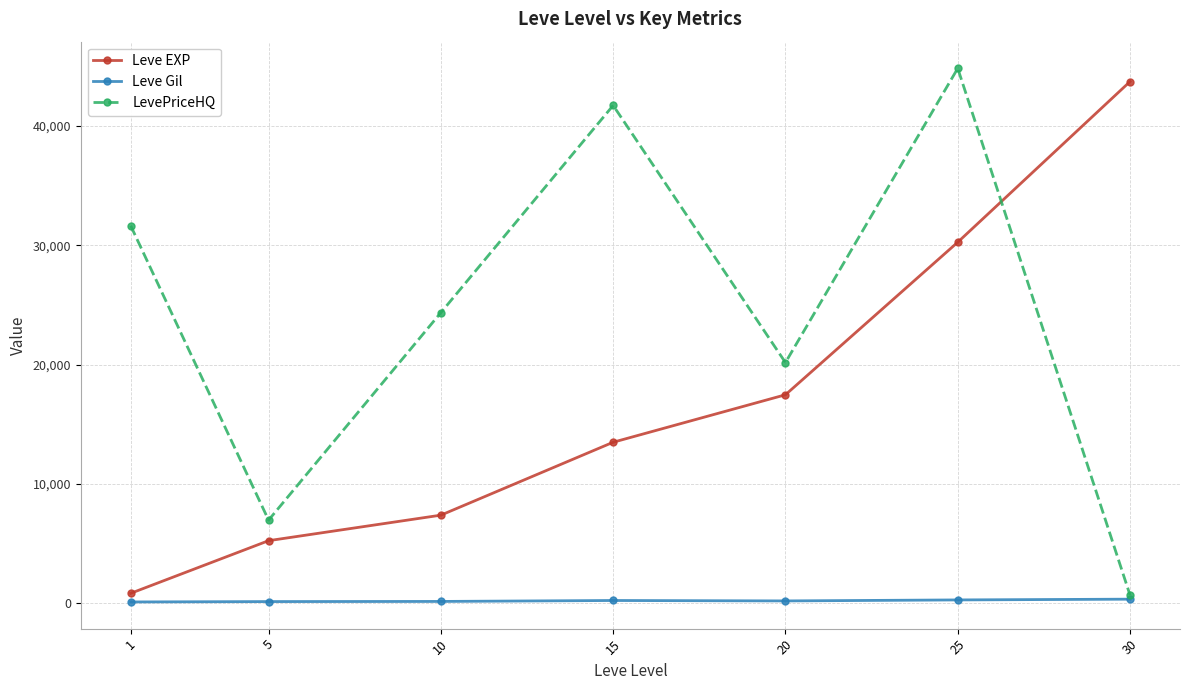

How many lines are shown in the chart?

3